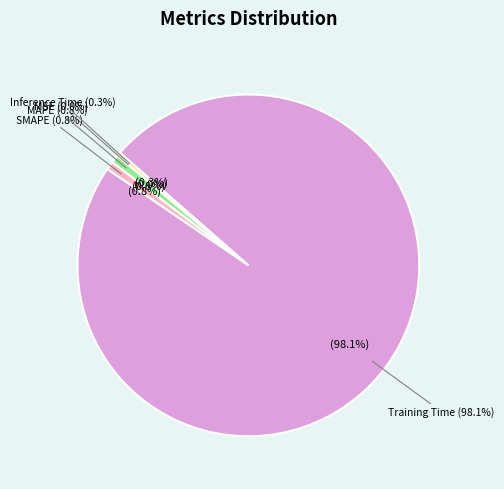

The MAPE slice represents 1% of the pie. True or false?

True